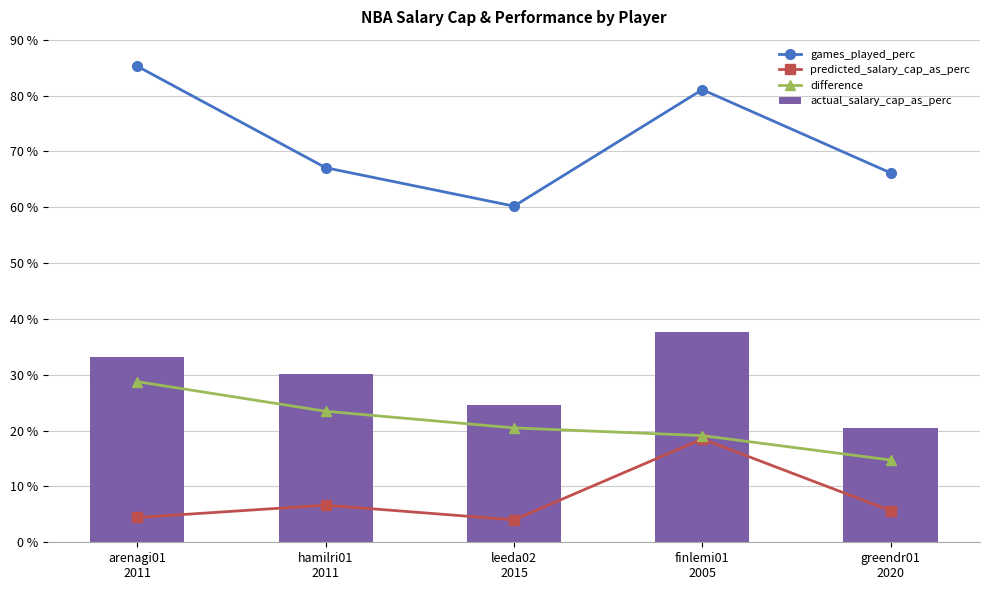

Is it true that actual_salary_cap_as_perc equals 34.5 at greendr01
2020?

False